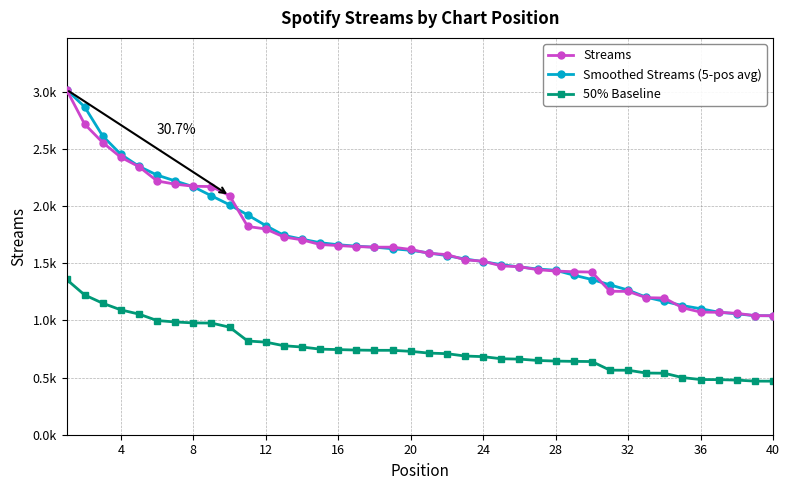

What are all the series names shown in the legend?

Streams, Smoothed Streams (5-pos avg), 50% Baseline